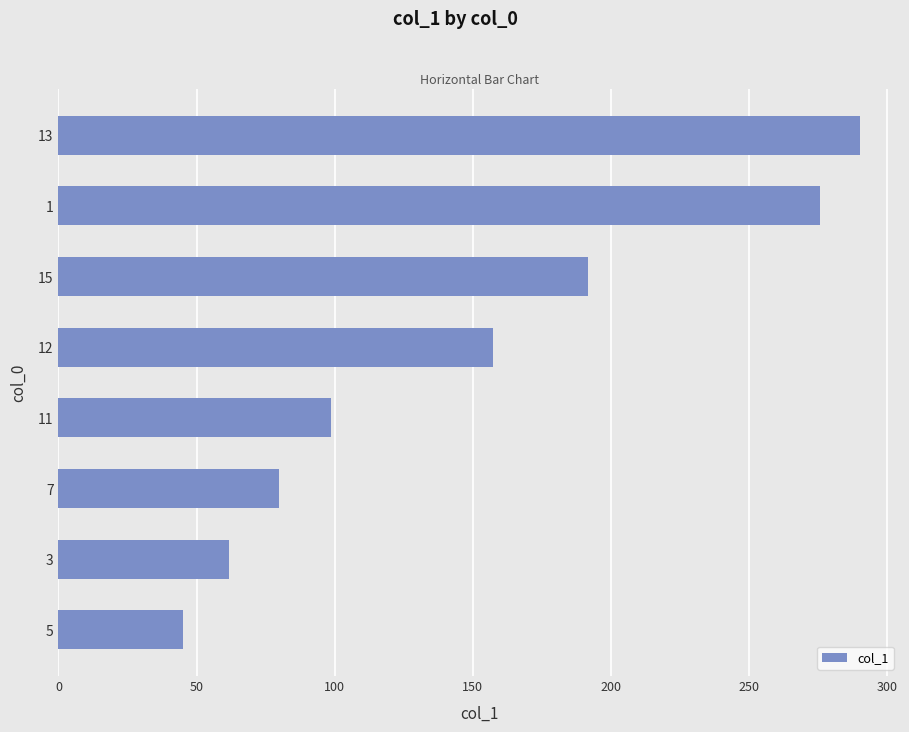

What is the ratio of the value at 7 to the value at 11?

0.8